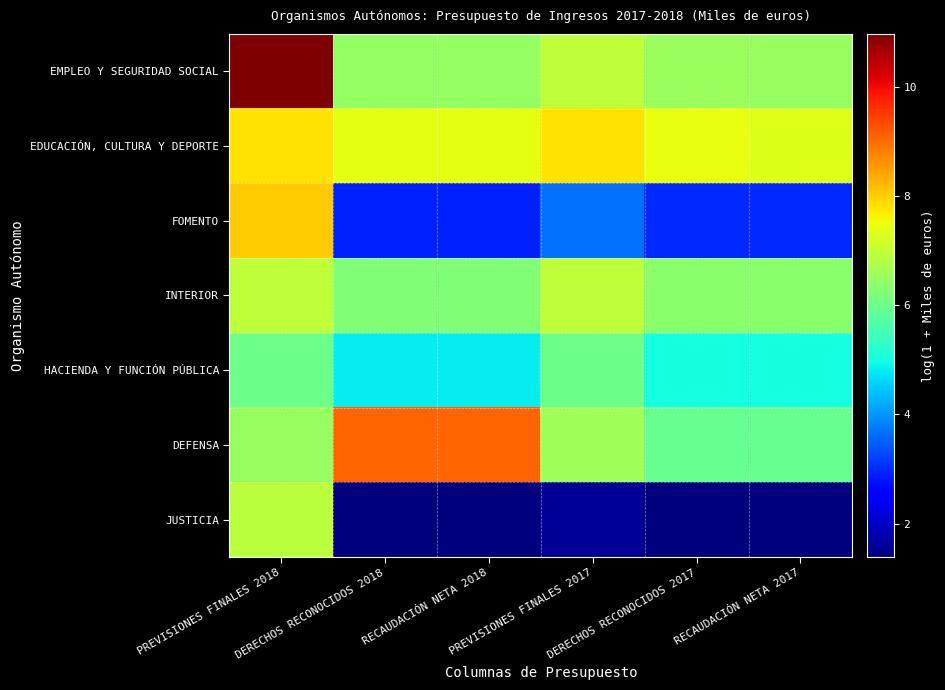

What is the total value across all series at RECAUDACIÓN NETA 2017?

35.5